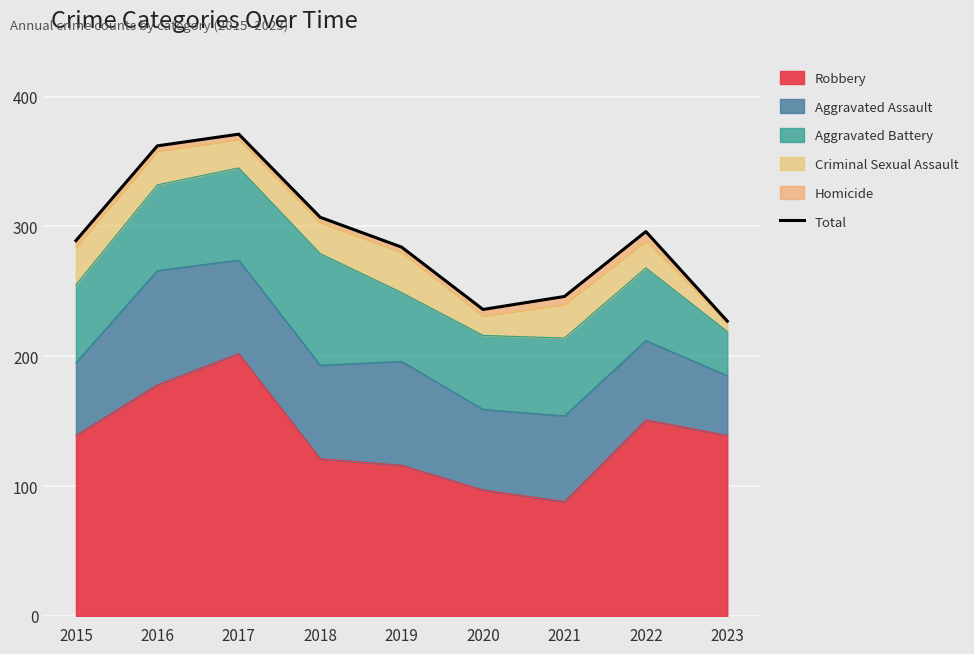

What is the minimum value shown in the chart?

227